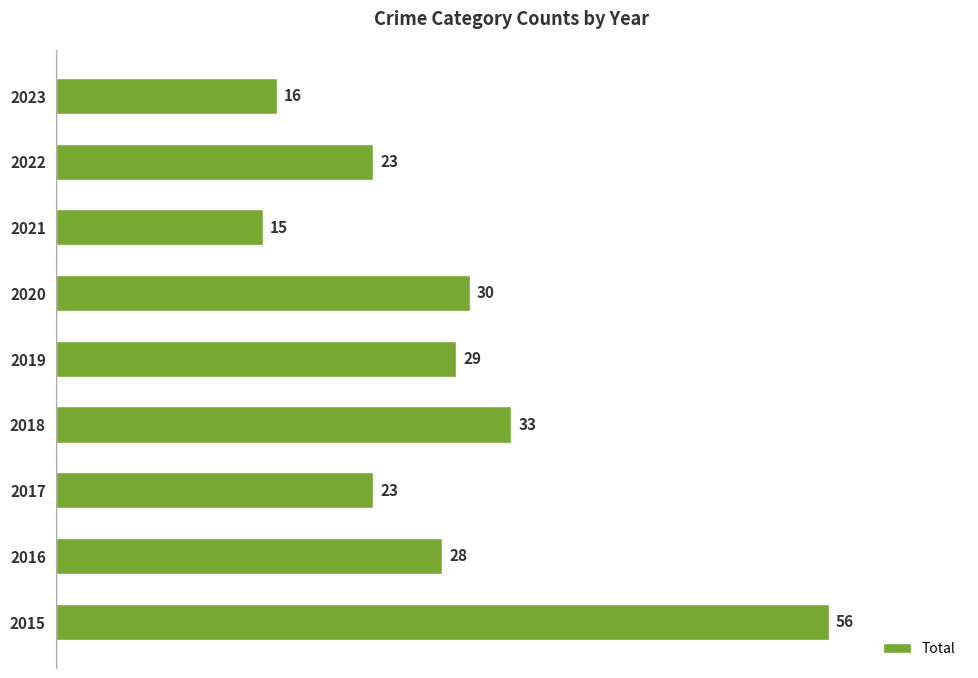

Reading top to bottom, transcribe all the data shown in this chart.

16	23	15	30	29	33	23	28	56